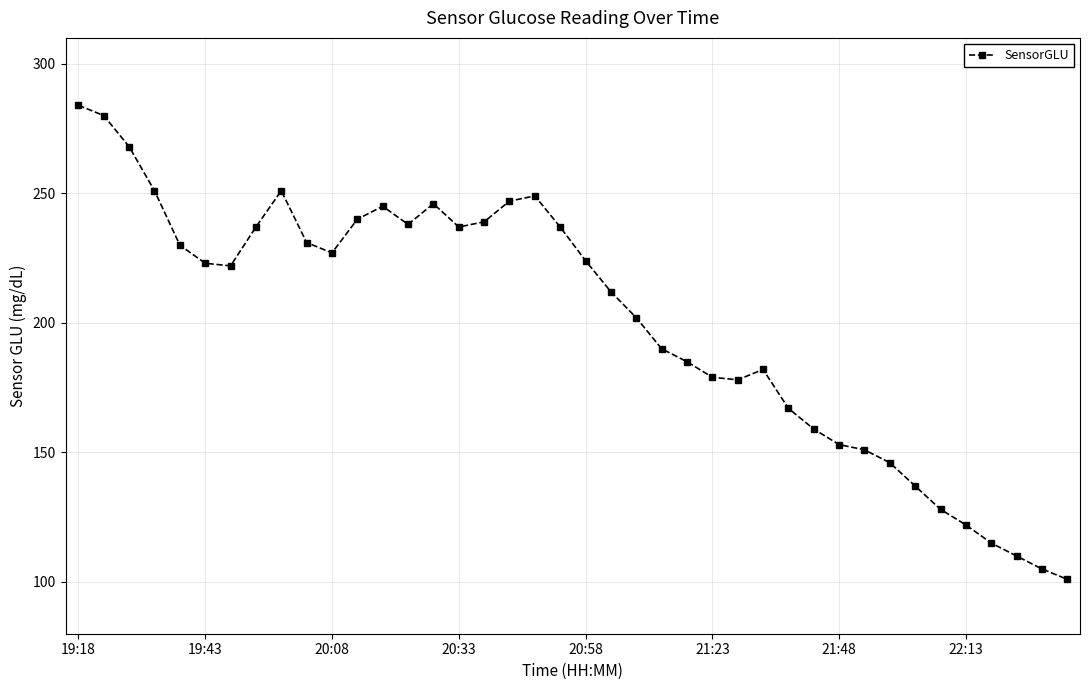

What is the greatest value displayed?

284